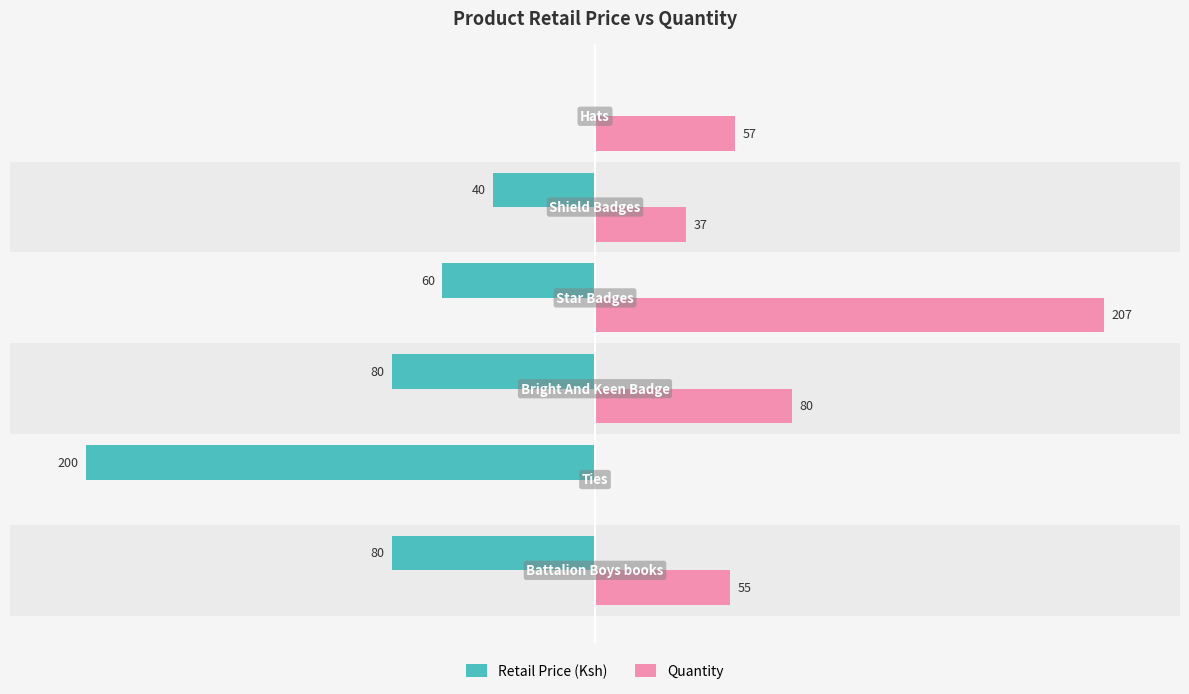

What are all the series names shown in the legend?

Retail Price (Ksh), Quantity